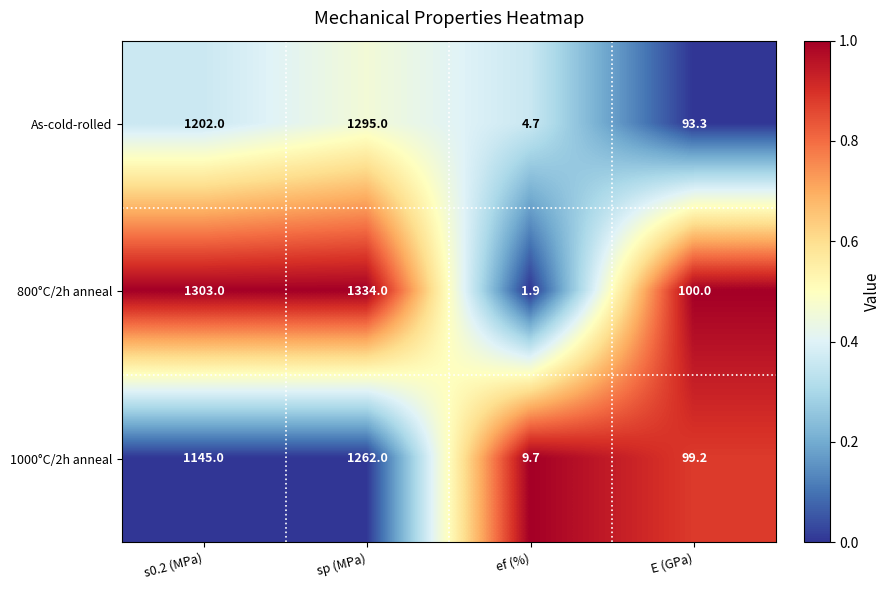

Is the value of As-cold-rolled at sp (MPa) greater than the value of 1000°C/2h anneal at E (GPa)?

Yes